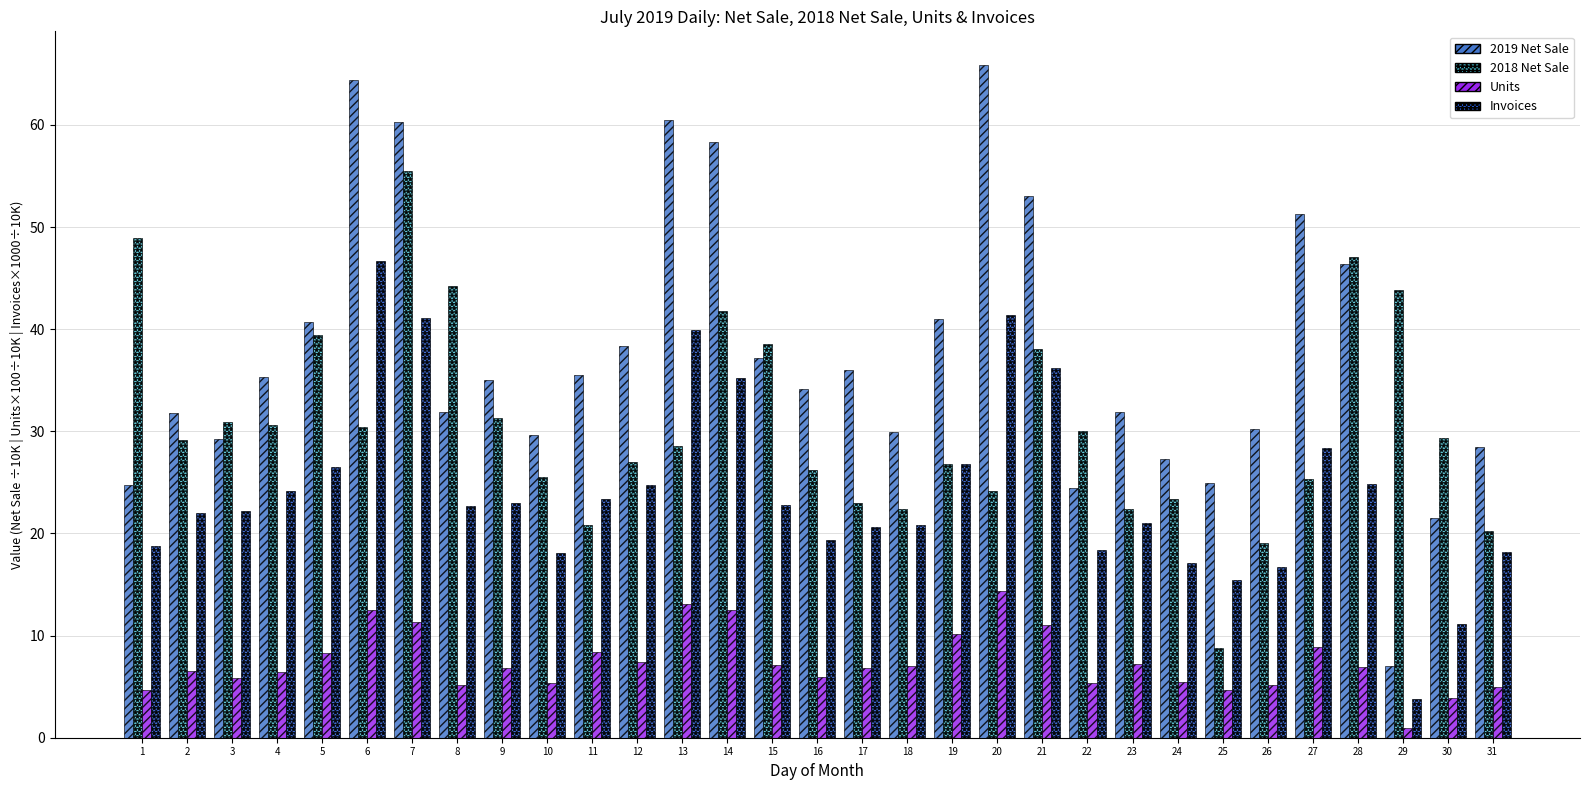

How many bars are there in total?

124